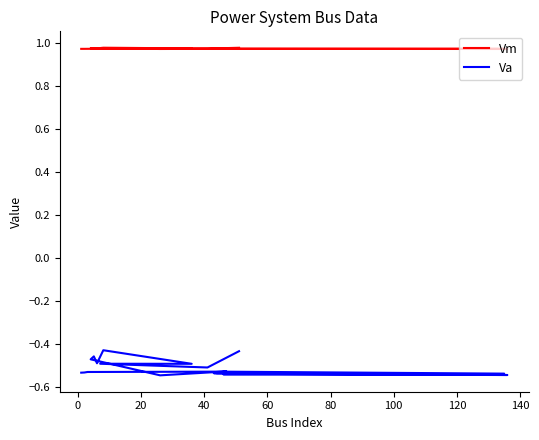

List the series in order of their overall mean, highest first.

Vm, Va